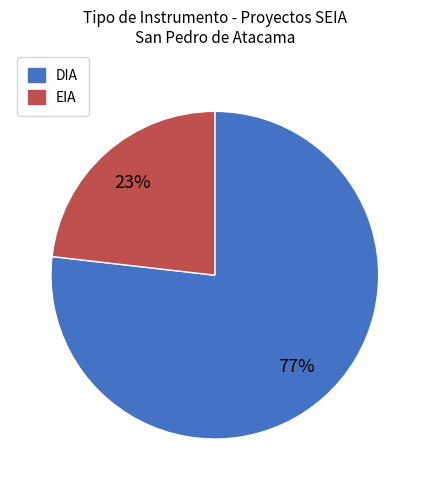

Is it true that DIA is 77% of the pie?

True